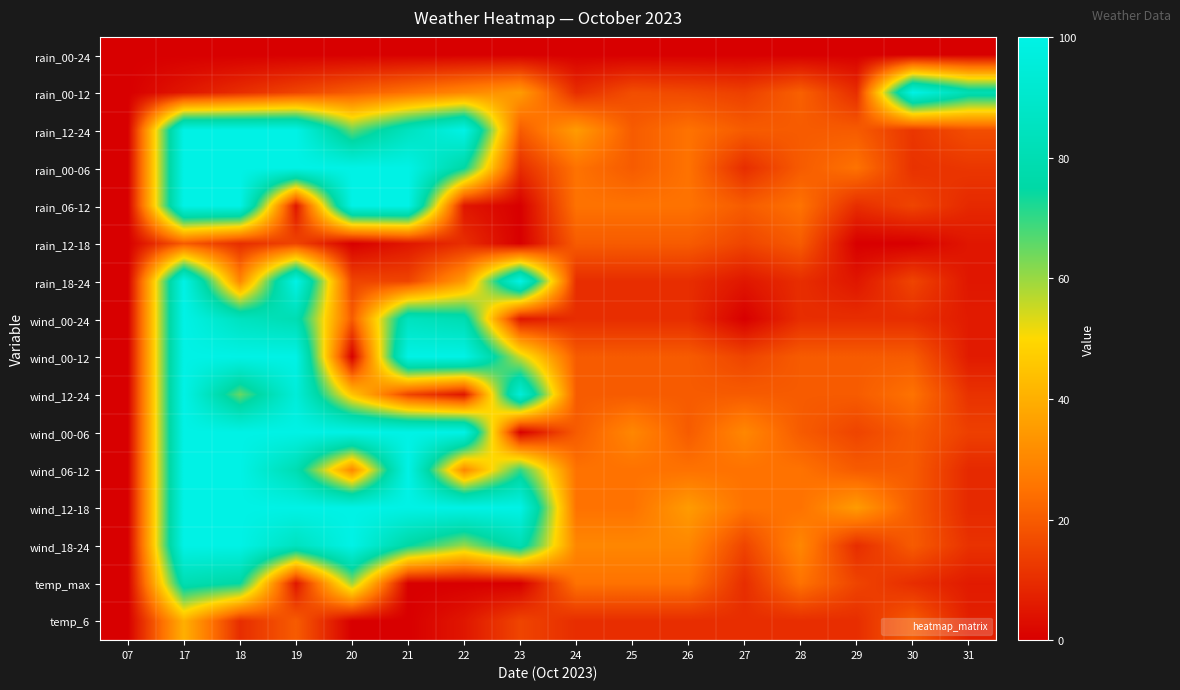

What is the difference between the highest and lowest values at 26?

35